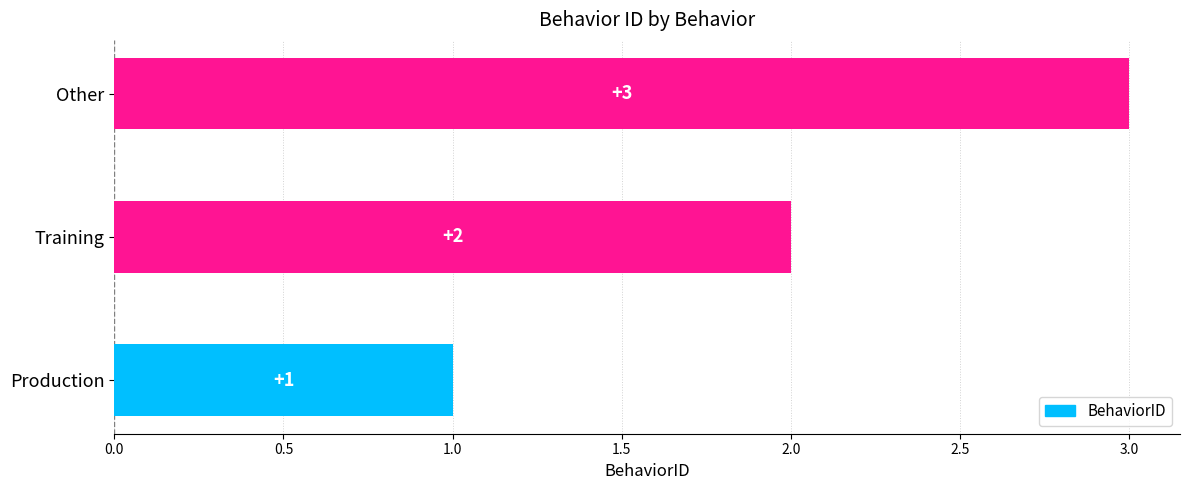

What is the ratio of the value at Training to the value at Production?

2.0